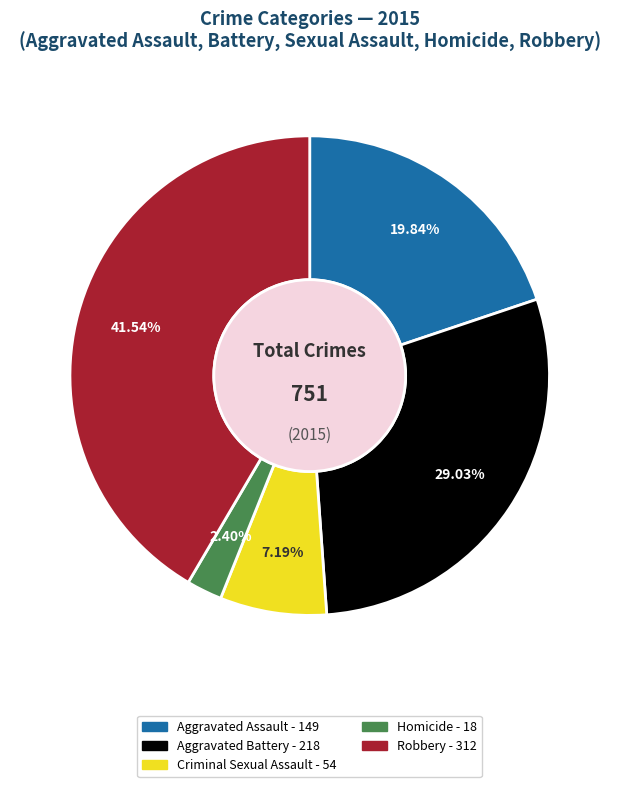

What percentage is NOT represented by Criminal Sexual Assault?

92.8%